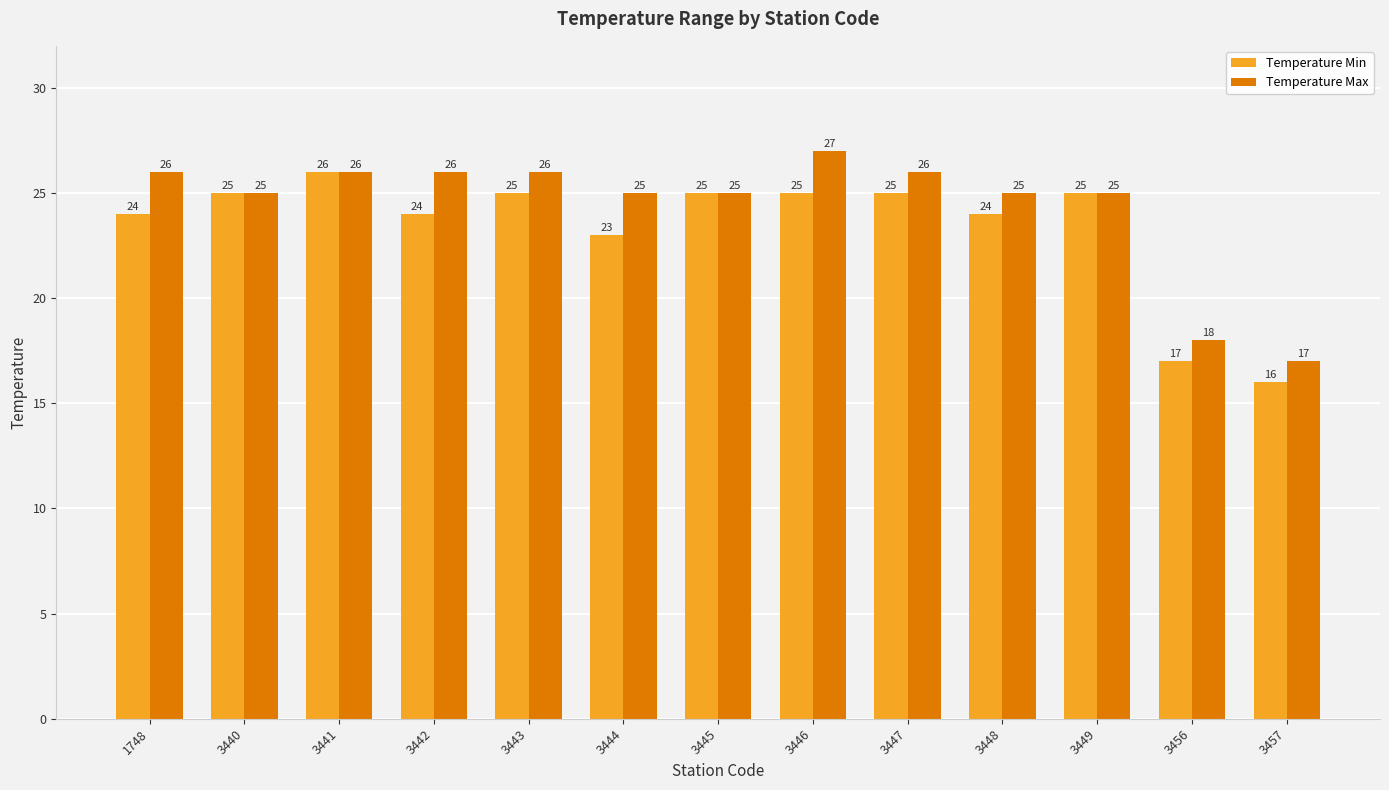

What is the value of the Temperature Min bar at the 1st from the left?

24